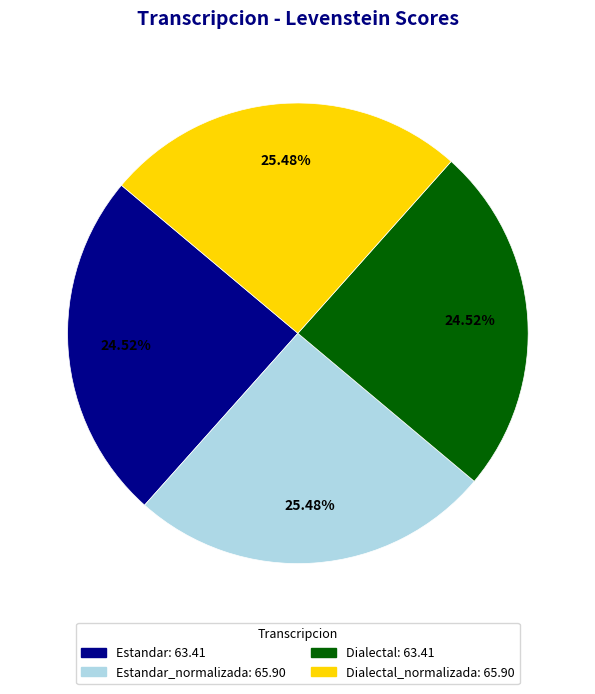

How many slices are in this pie chart?

4